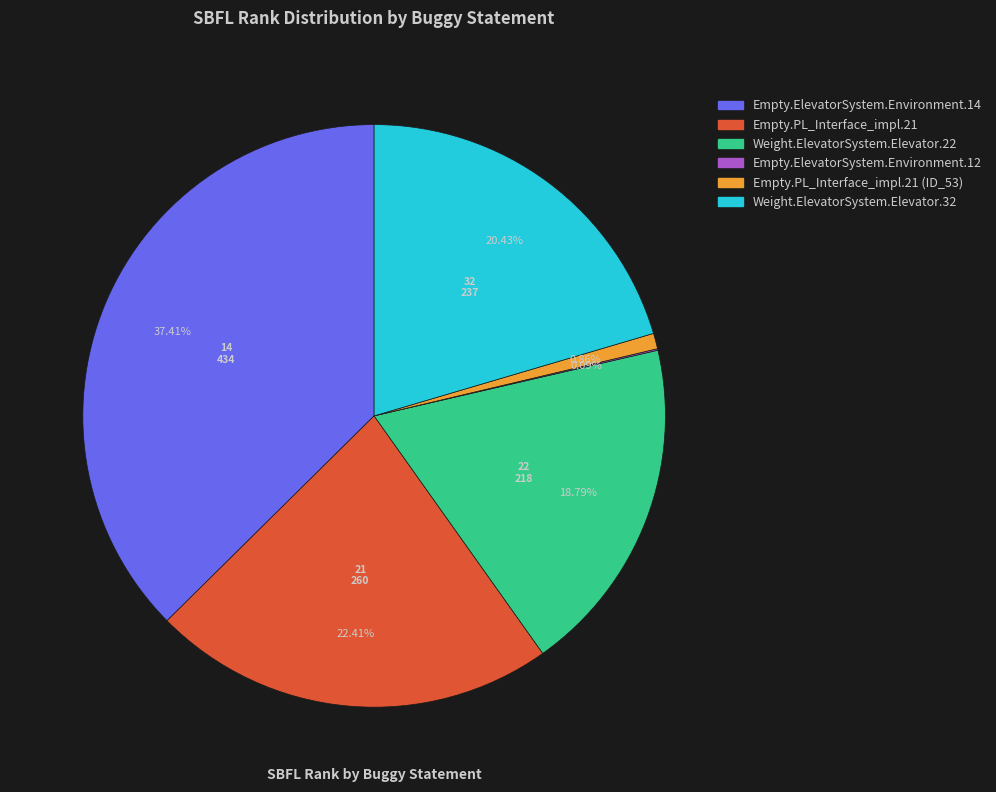

True or false: Empty.ElevatorSystem.Environment.14 accounts for 50% of the total.

False